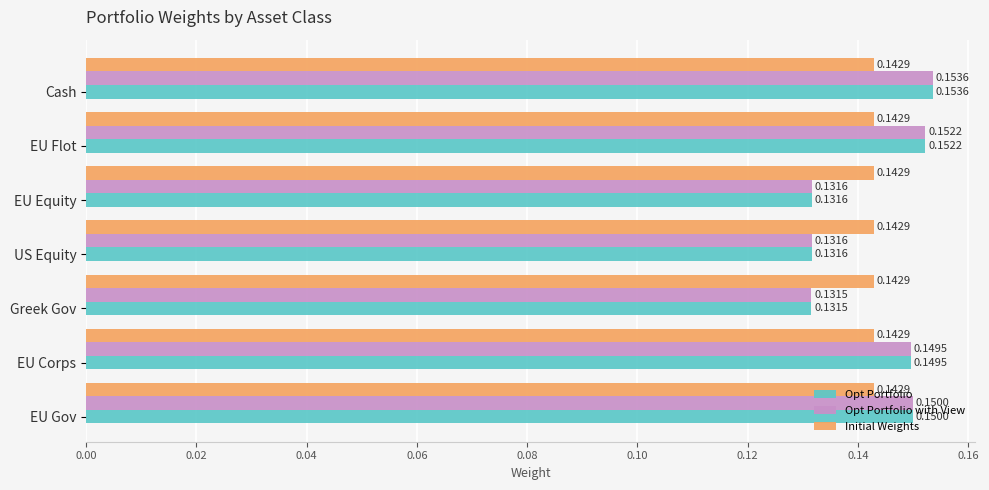

What is the sum of the Opt Portfolio values at Greek Gov and EU Flot?

0.3